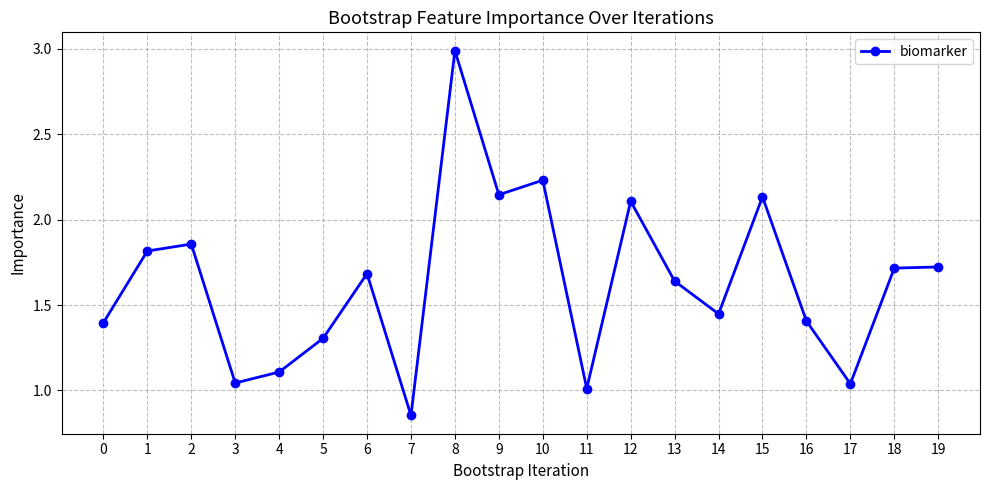

What is the maximum value shown in the chart?

3.0